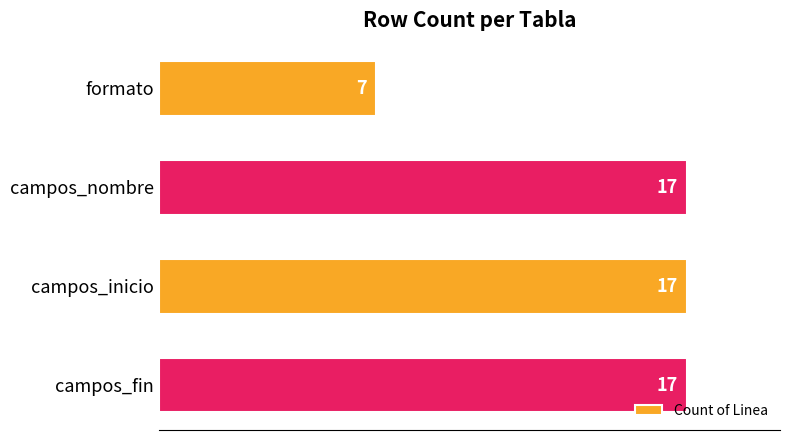

Reading top to bottom, transcribe all the data shown in this chart.

7	17	17	17